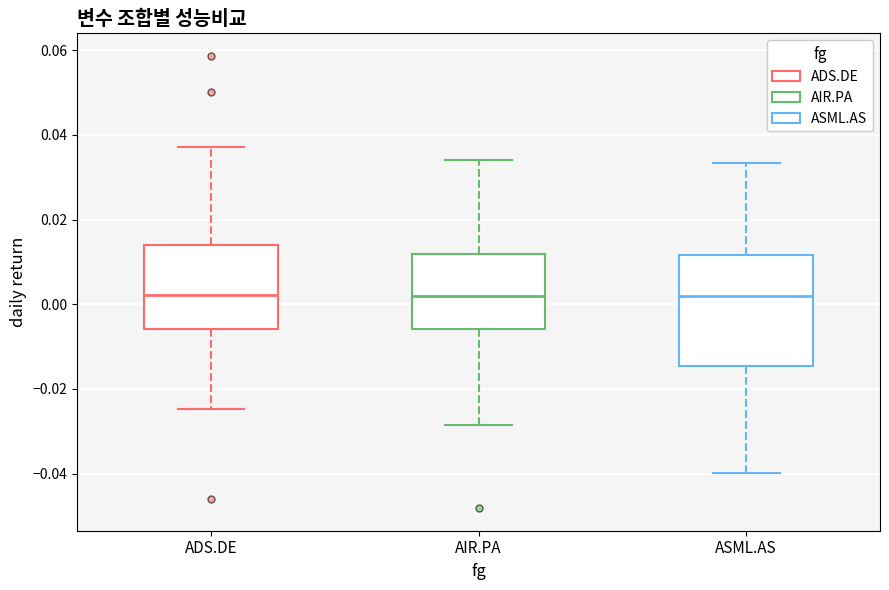

Reading left to right, read every box against the y-axis: the position of its median line, the range the box covers, and the ends of its whiskers. The values are not printed on the chart, so give them approximately, as read against the axis.

ADS.DE: median 0.002, box -0.006 to 0.014, whiskers -0.024 to 0.038
AIR.PA: median 0.002, box -0.006 to 0.012, whiskers -0.028 to 0.034
ASML.AS: median 0.002, box -0.014 to 0.012, whiskers -0.040 to 0.034